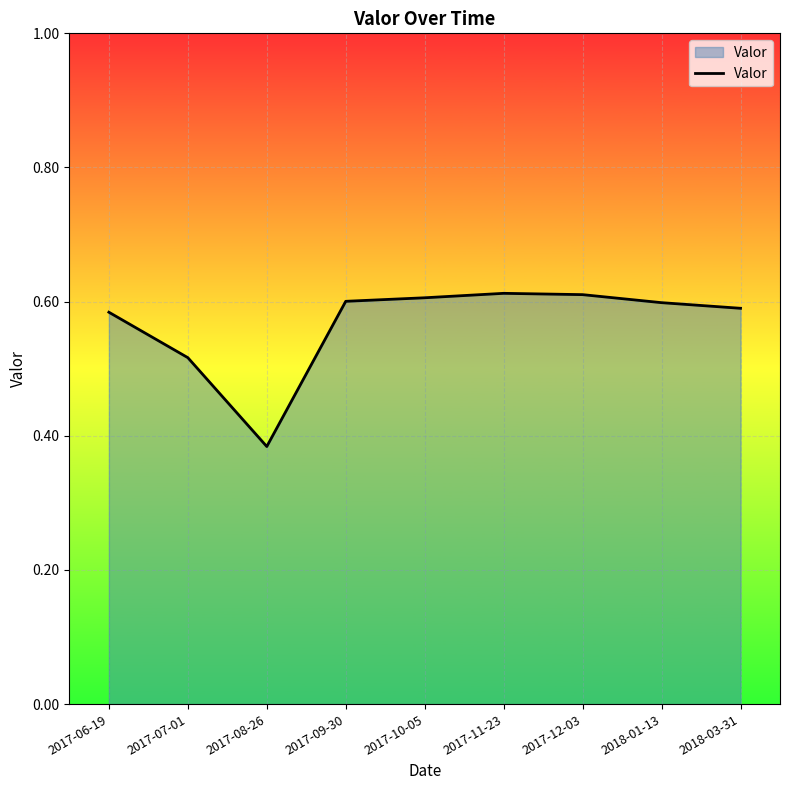

True or false: the data has more than 2 interior local peaks.

False